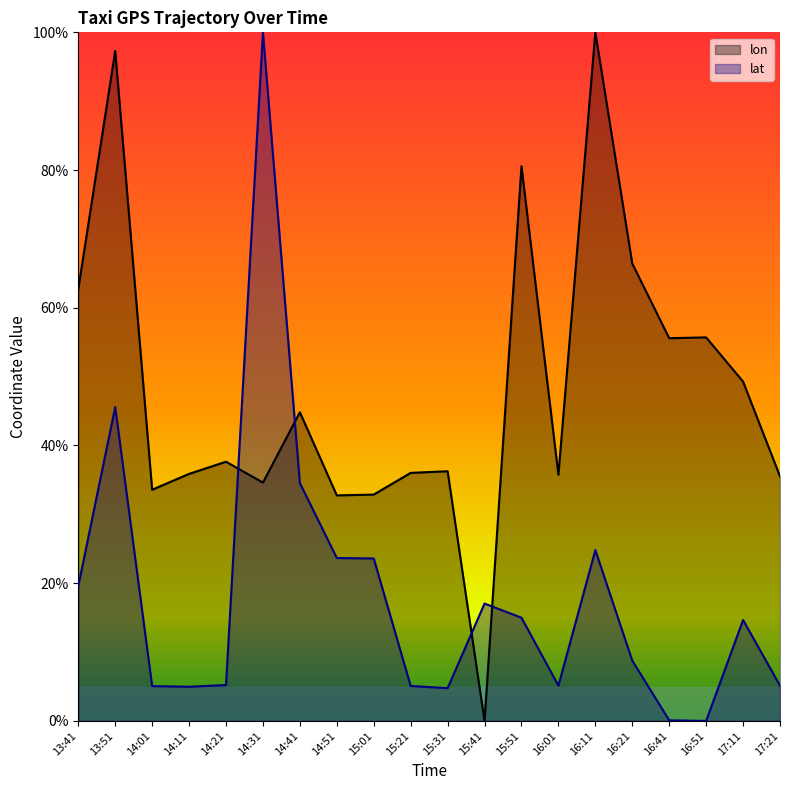

What is the average value of the lon series?

48.2